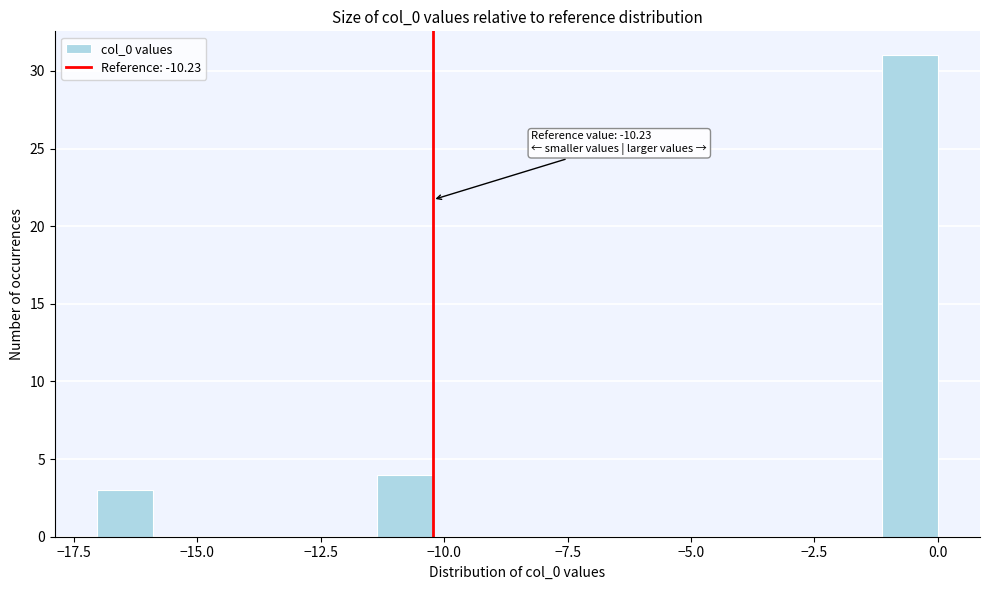

Read against the x-axis, roughly where is the centre of the tallest bar?

-0.5